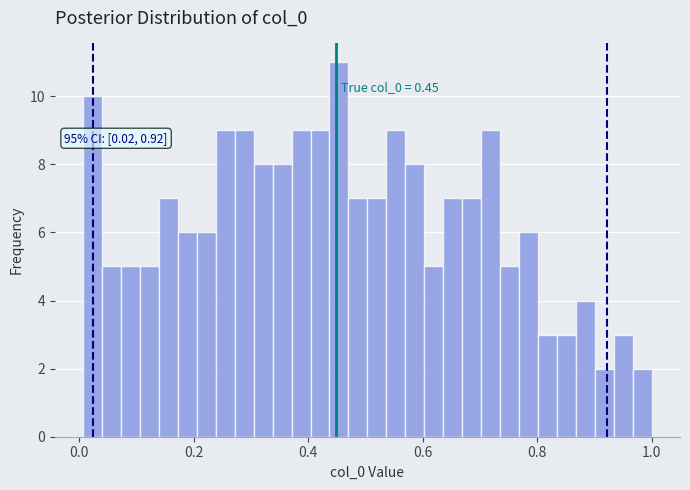

Read against the x-axis, roughly where is the centre of the tallest bar?

0.46